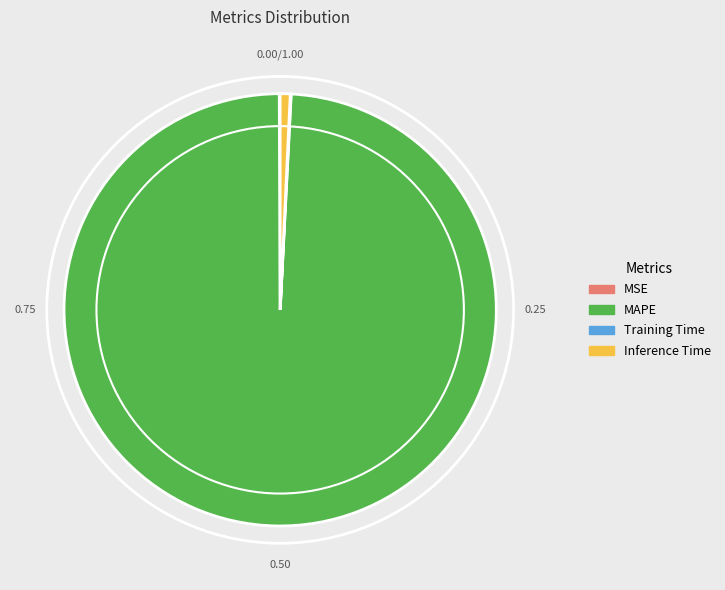

Which category accounts for the majority?

MAPE